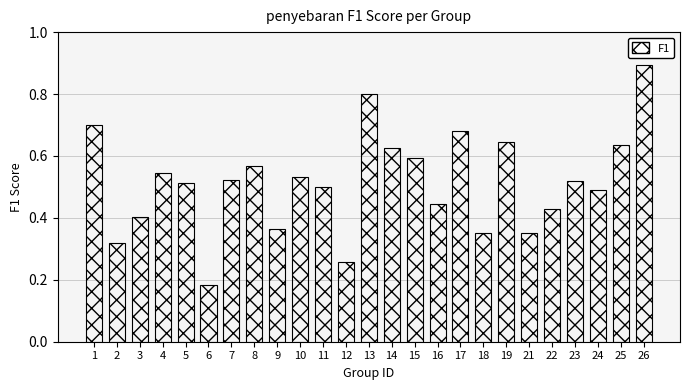

Count the values in the range 0 to 1.

25